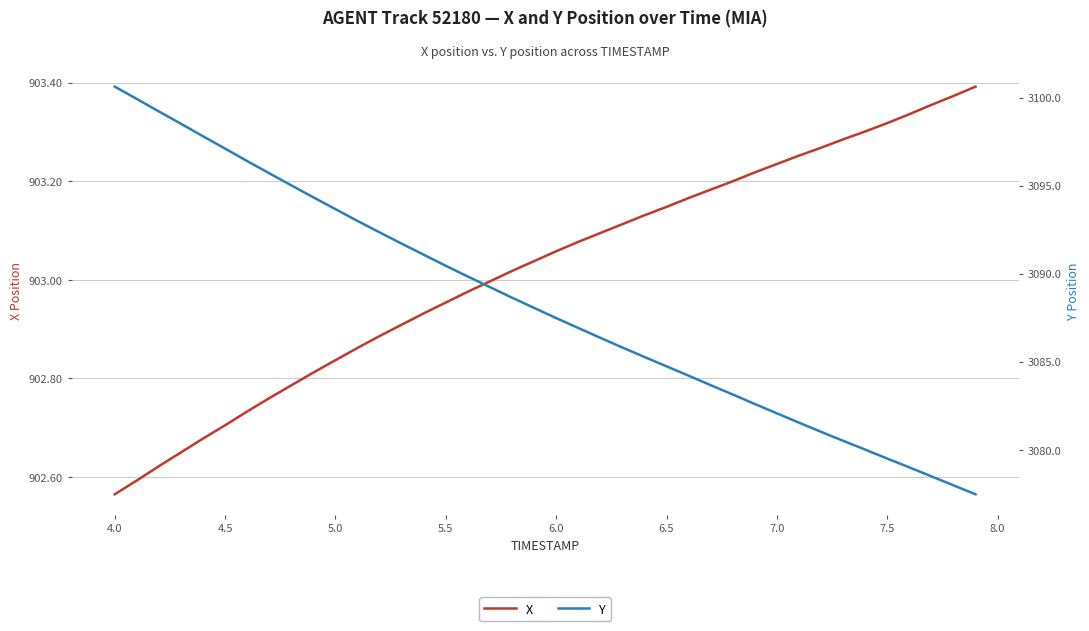

What is the greatest value displayed?

3100.6